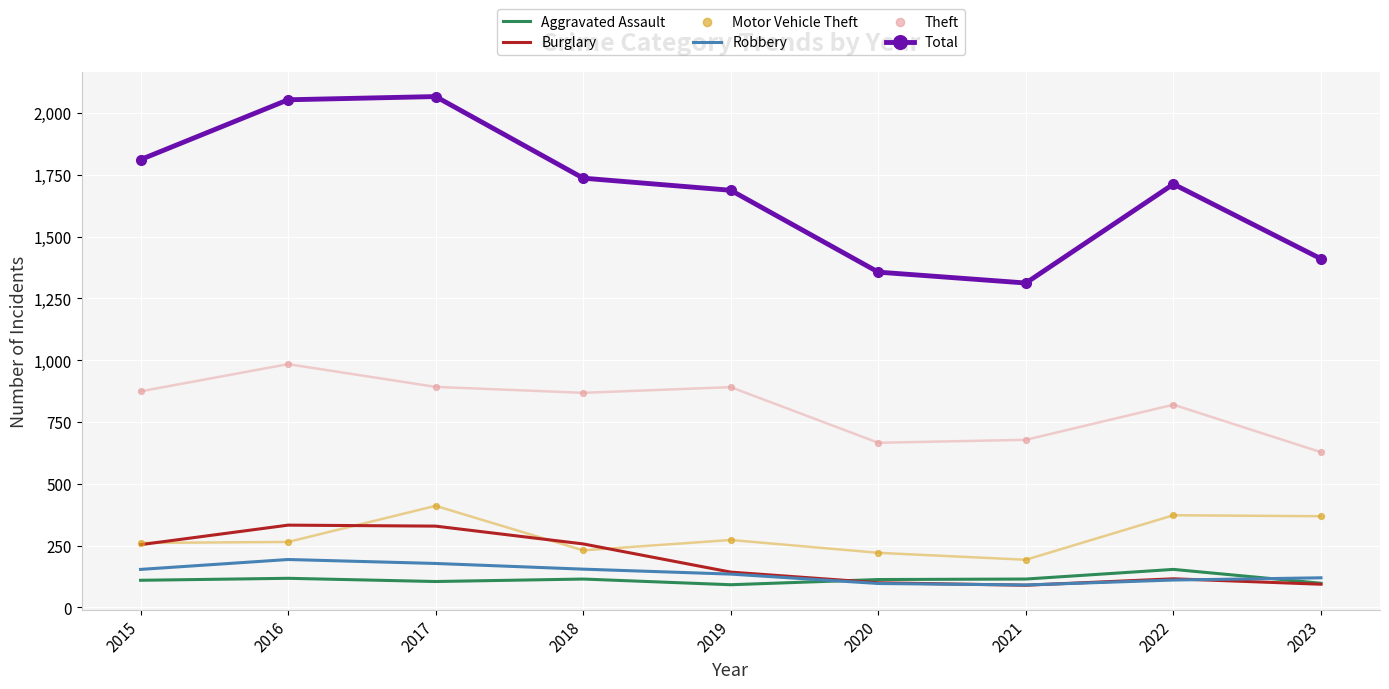

Which series reaches the maximum Y coordinate?

Total